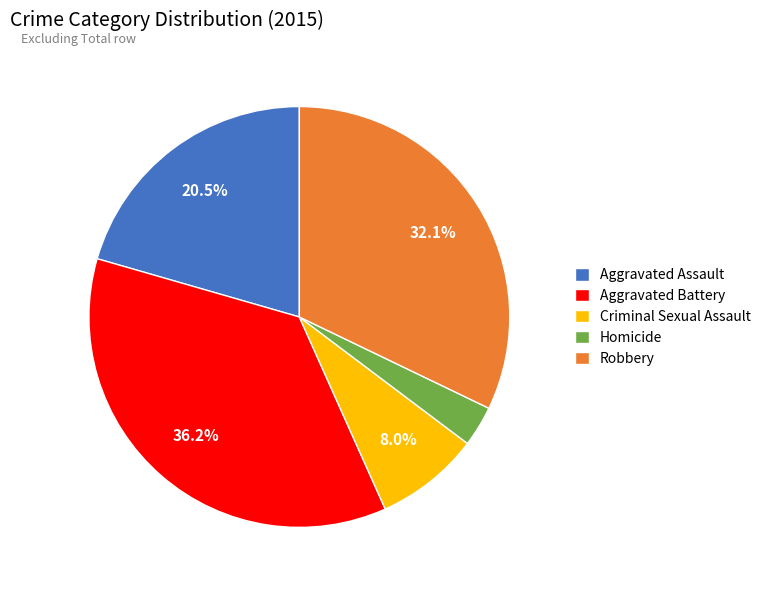

Which slice is the largest?

Aggravated Battery